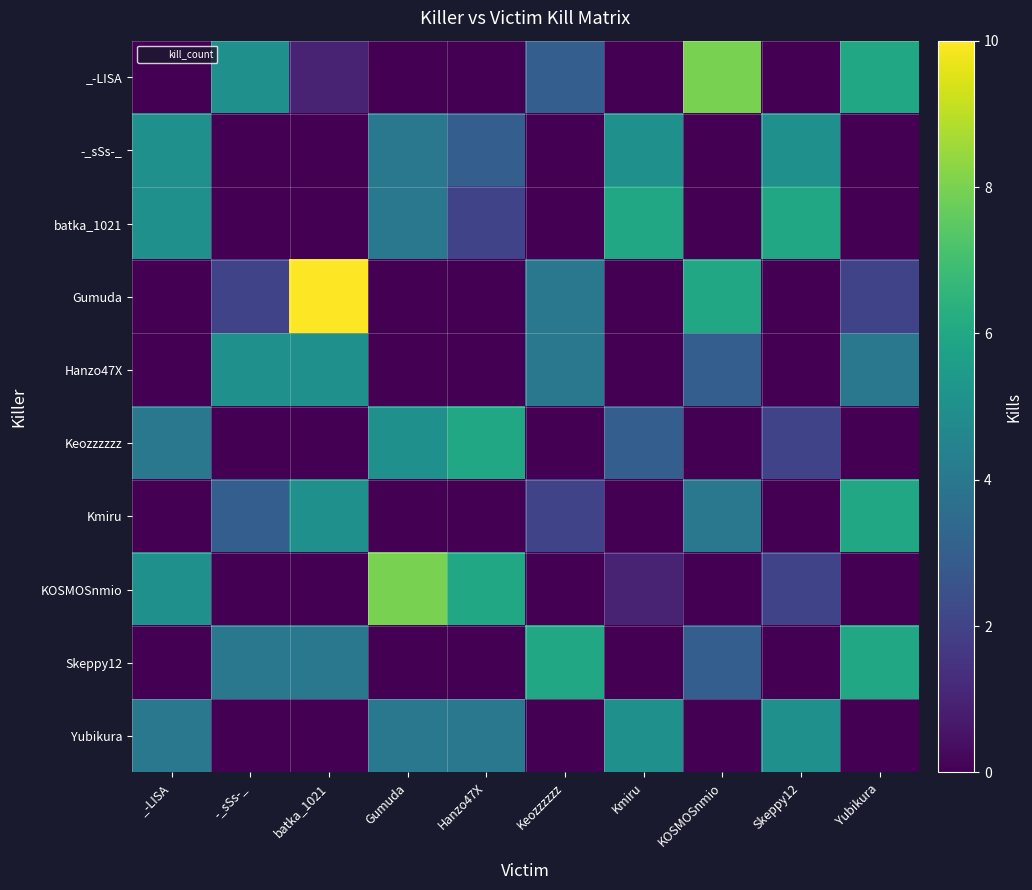

Rank the series by their maximum value, from lowest to highest.

-_sSs-_, Hanzo47X, Yubikura, batka_1021, Keozzzzzz, Kmiru, Skeppy12, _-LISA, KOSMOSnmio, Gumuda